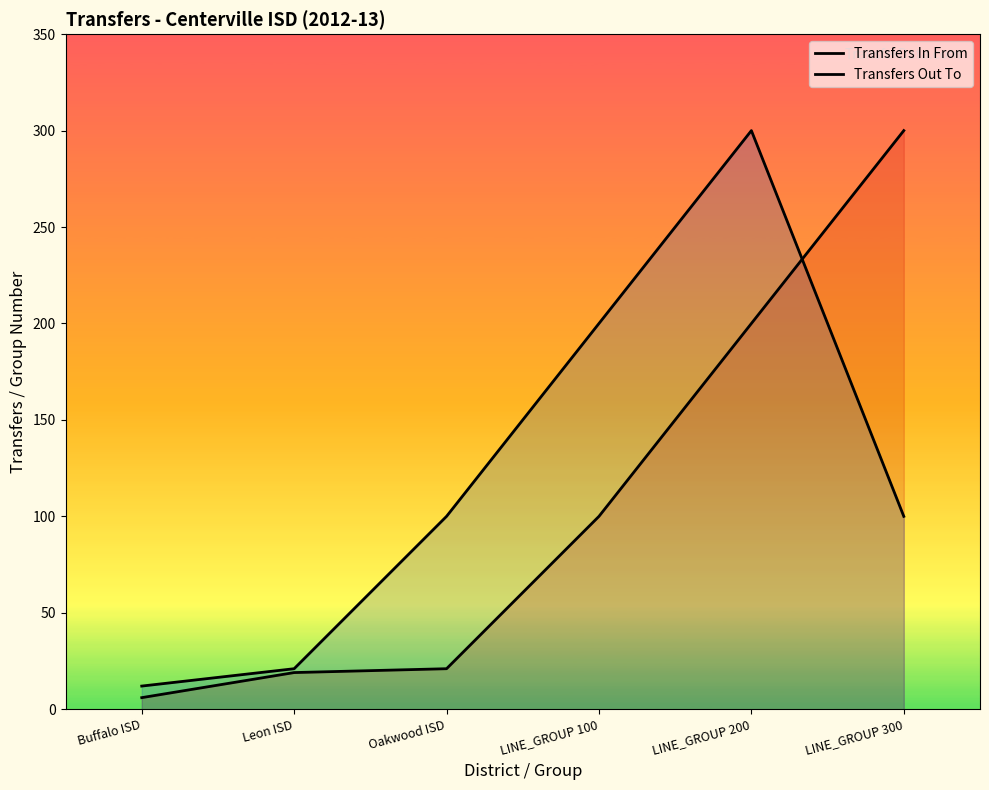

At LINE_GROUP 100, list the series in order from largest to smallest.

Transfers Out To, Transfers In From